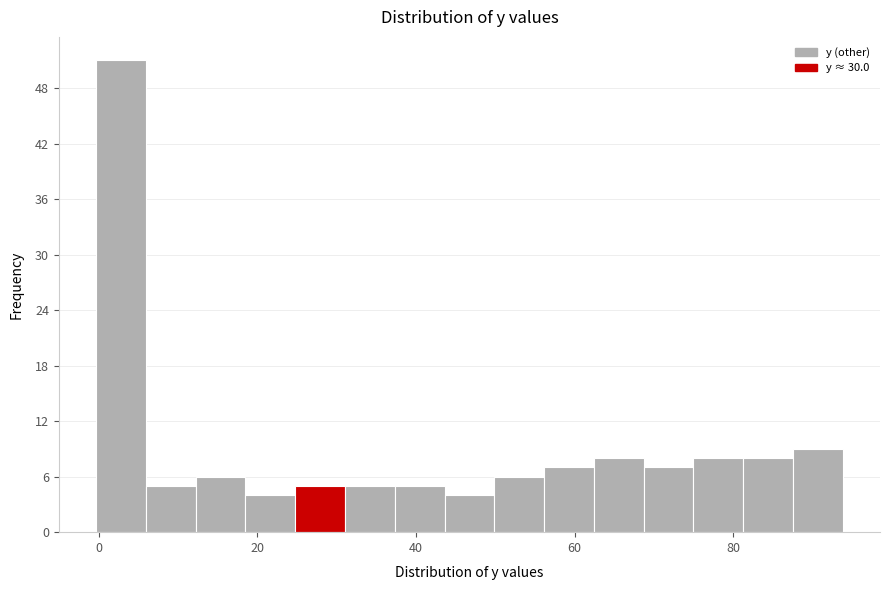

Read against the x-axis, roughly where is the centre of the tallest bar?

2